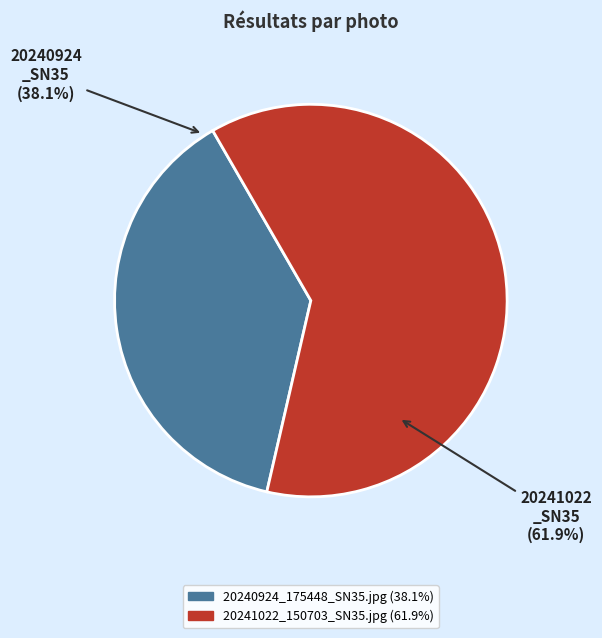

To the nearest percent, what is the difference between the largest and smallest slice percentages?

24%